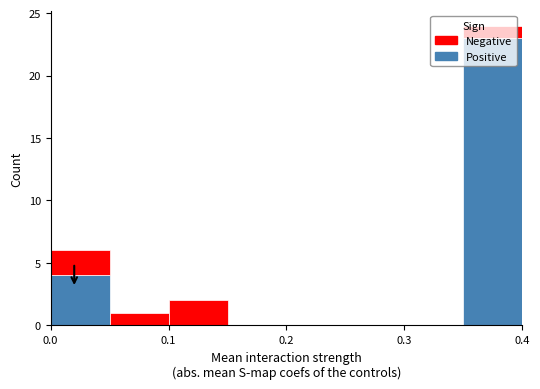

Reading left to right, list every stacked bar in this chart as the range it spans on the x-axis followed by its total height. The values are not printed on the chart, so give them approximately, as read against the axis.

0.00 to 0.05: 6
0.05 to 0.10: 1
0.10 to 0.15: 2
0.15 to 0.20: 0
0.20 to 0.25: 0
0.25 to 0.30: 0
0.30 to 0.35: 0
0.35 to 0.40: 24